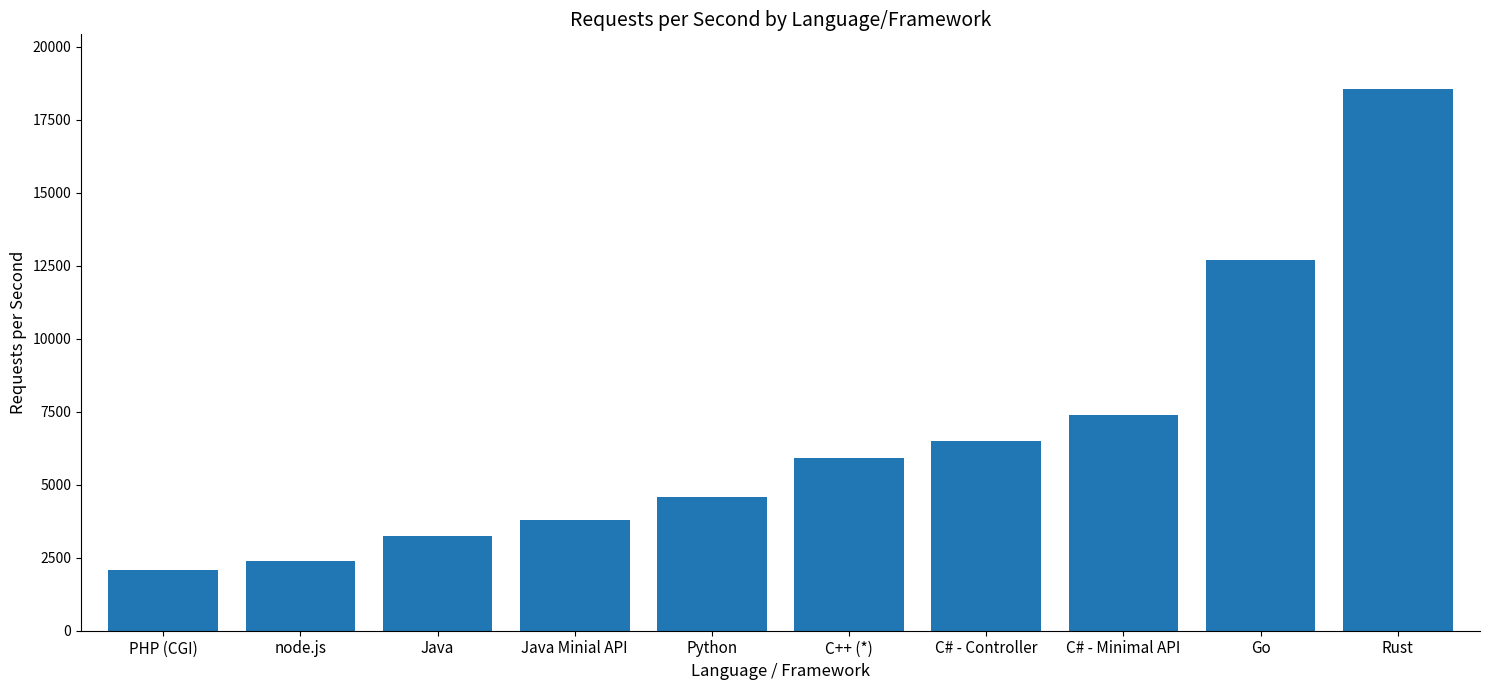

The value at C++ (*) is 5920. True or false?

True